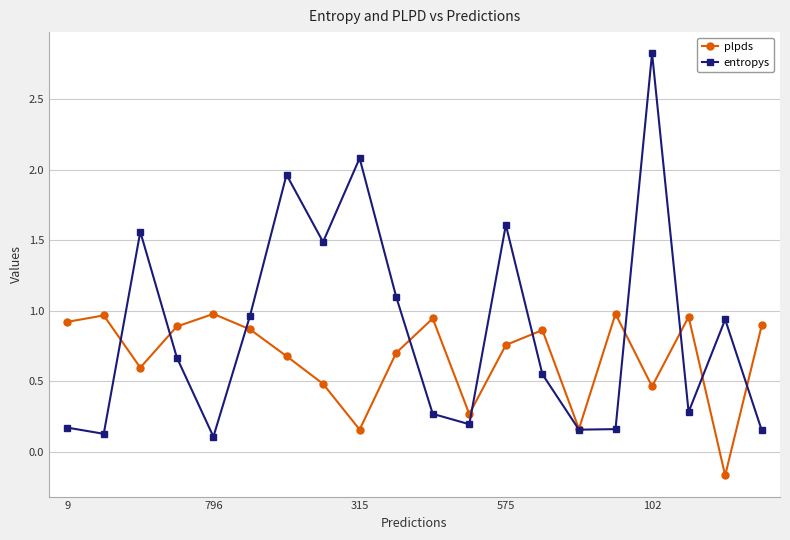

How many lines are shown in the chart?

2